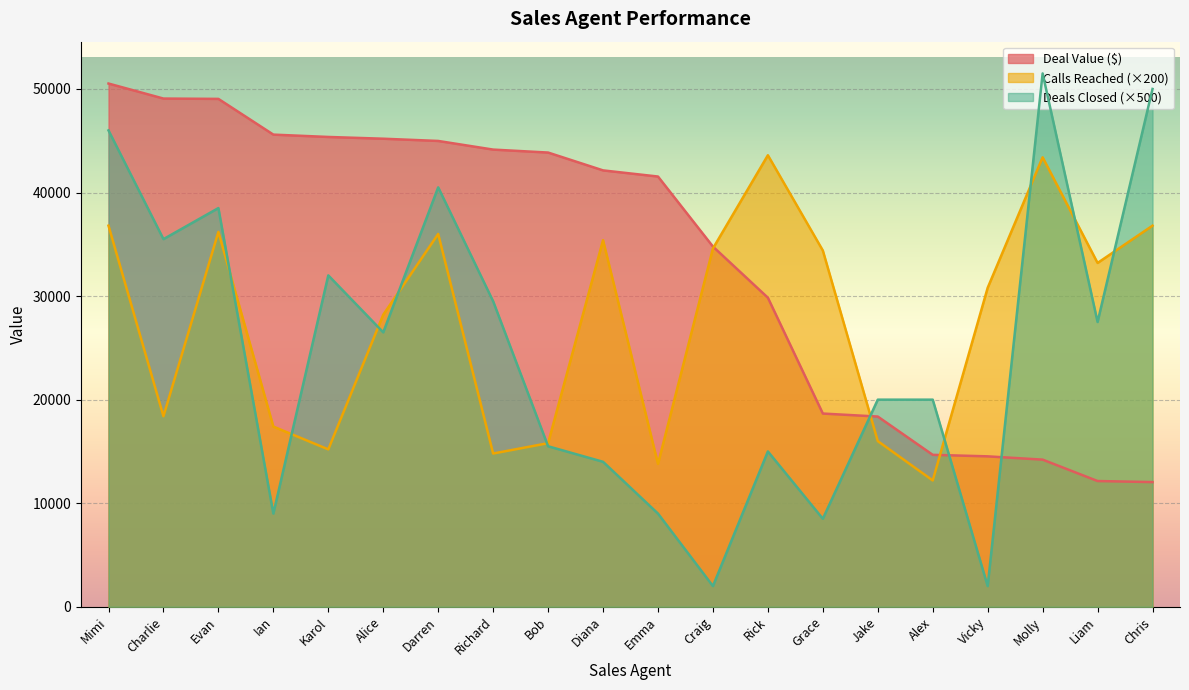

How many intersections are there between Calls Reached and Deals Closed?

10